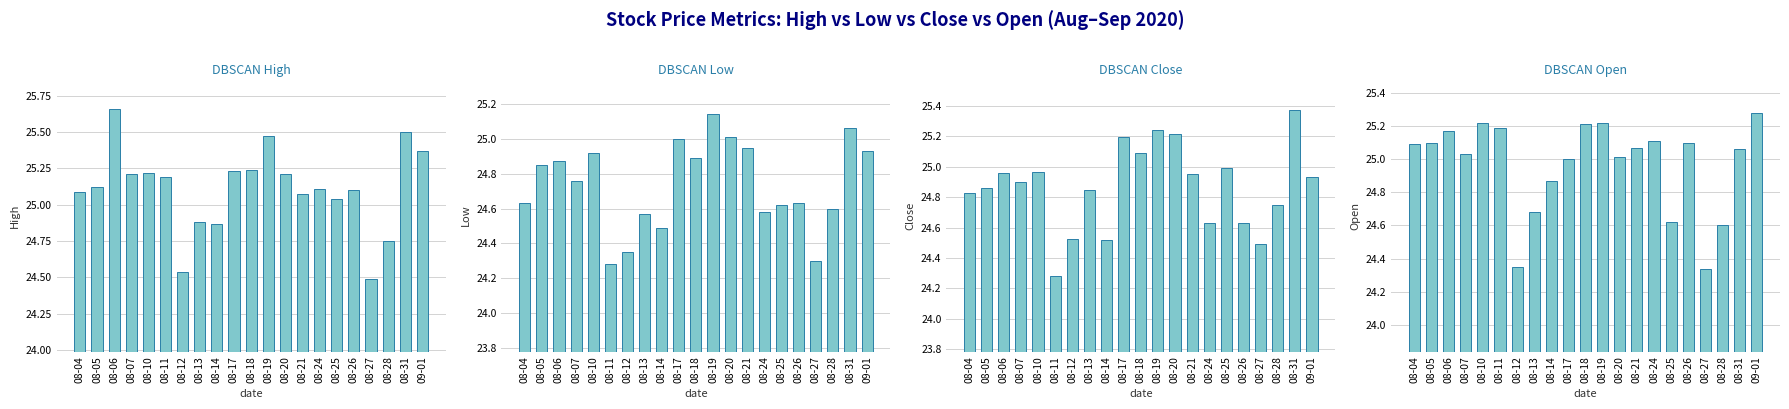

How many bars are there in each group?

4